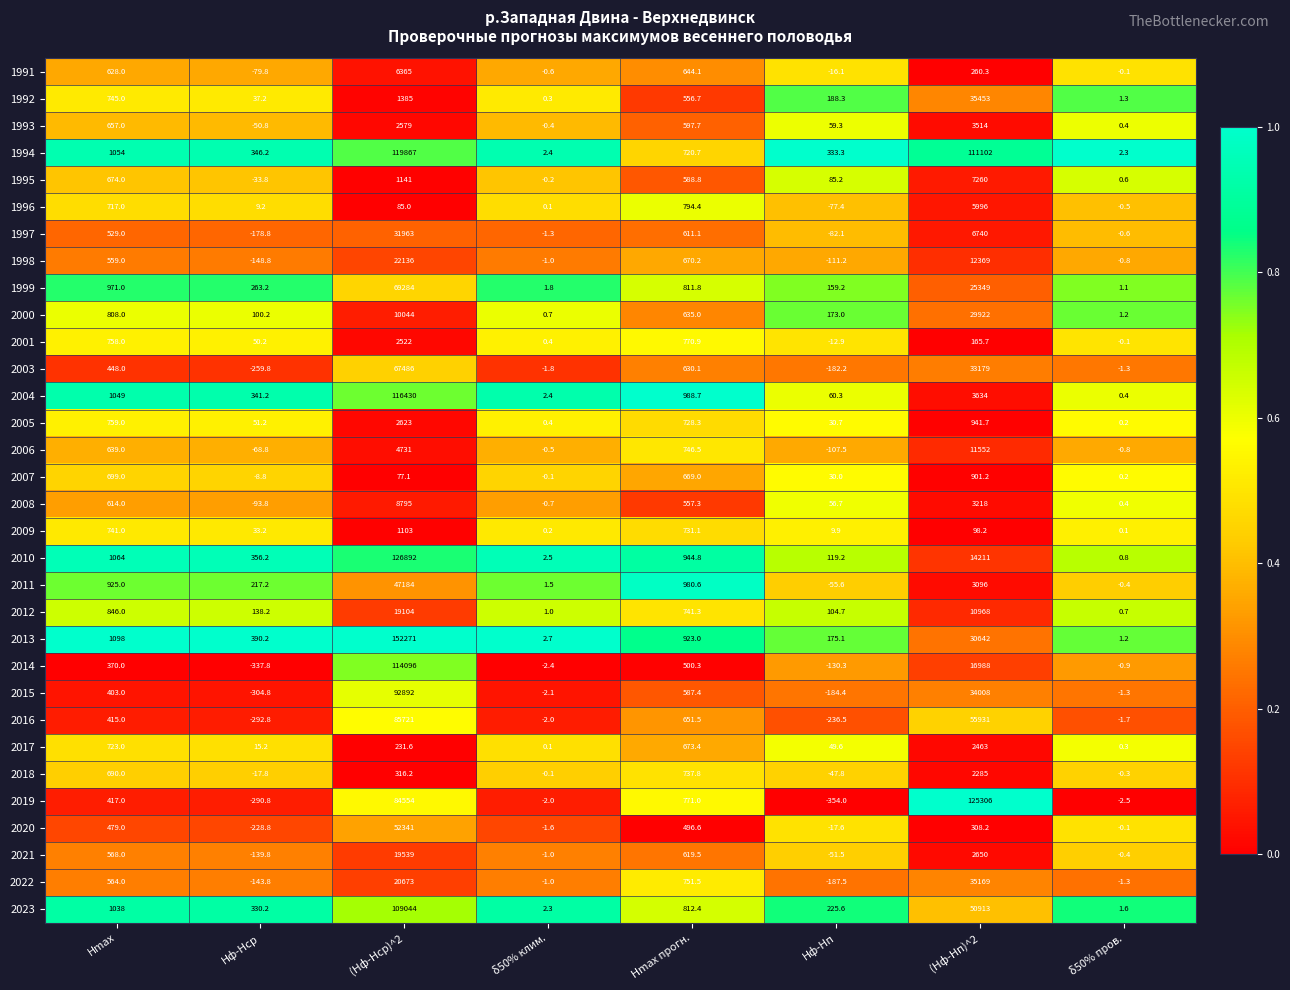

What is the difference between the maximum and minimum values in the 2019 series?

125660.0